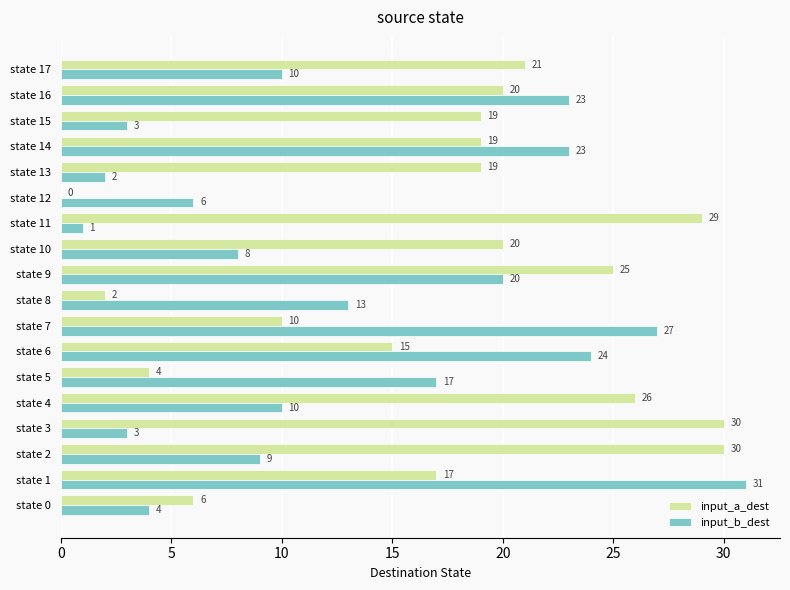

At which category is the sum across all series the highest?

state 1